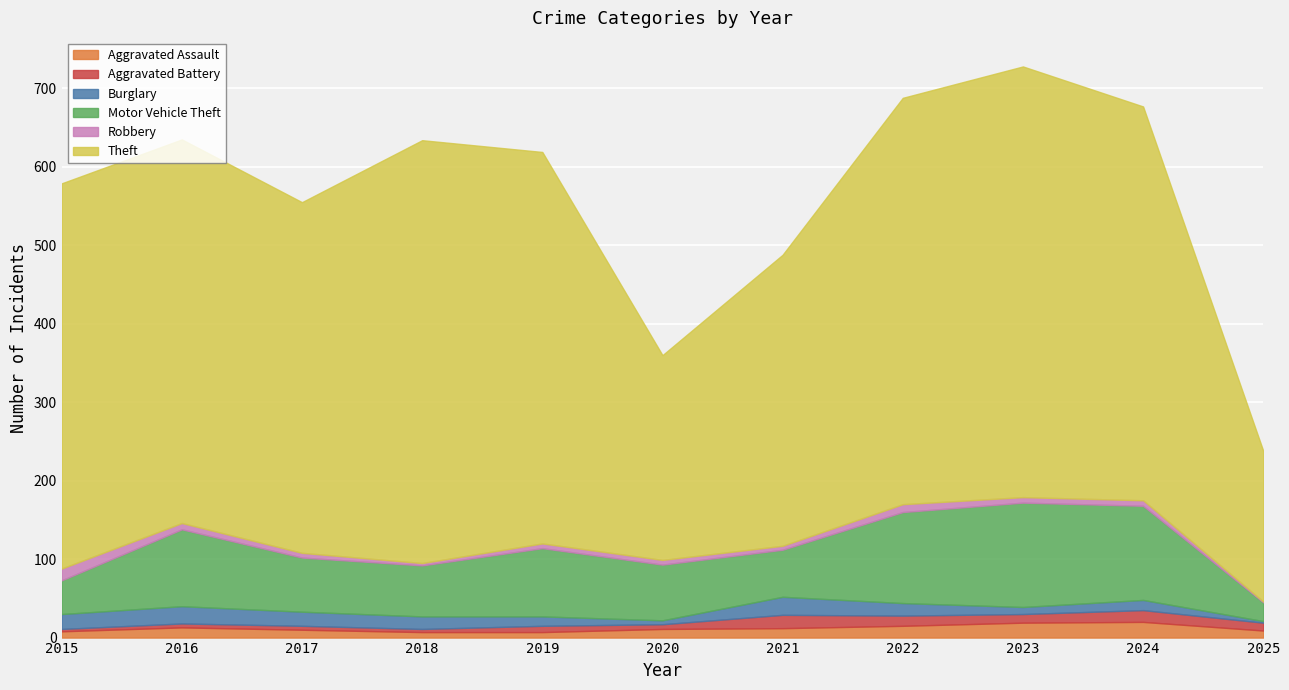

What is the sum of the Motor Vehicle Theft values at 2025 and 2021?

84